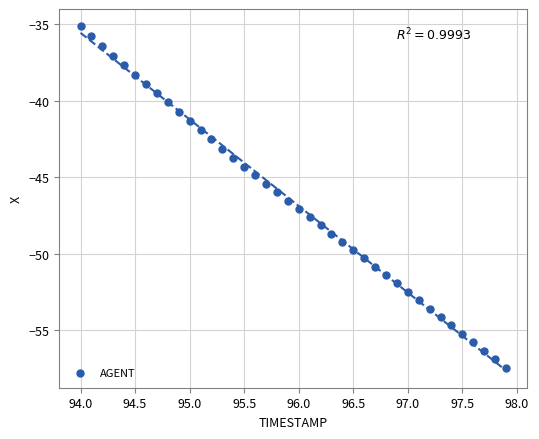

What is the range of Y values (max minus min)?

22.3